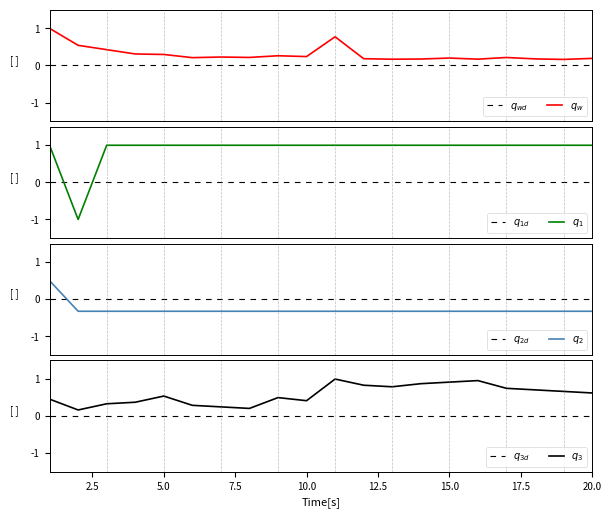

What is the value of the correct point at the 10th from the left?

1.0